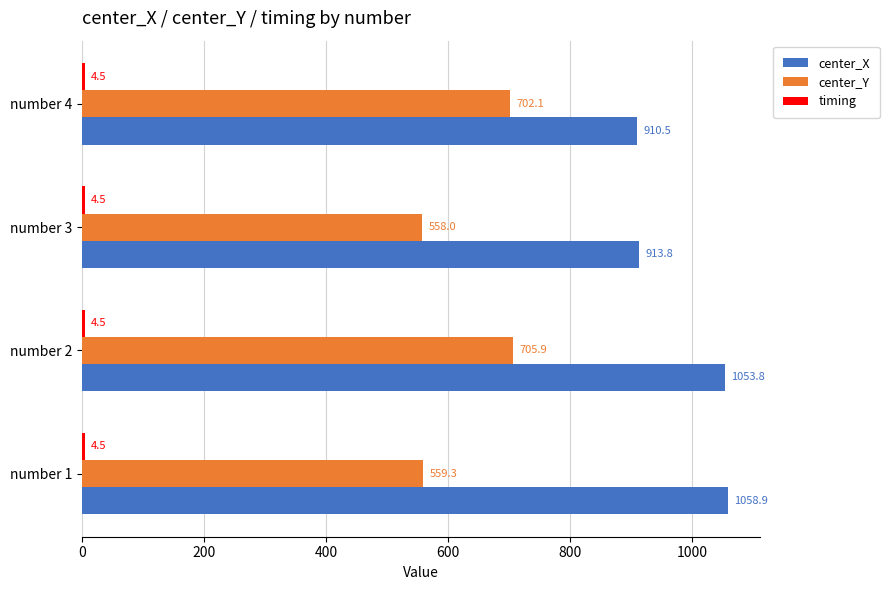

Where is center_X nearest to the value 984?

number 2